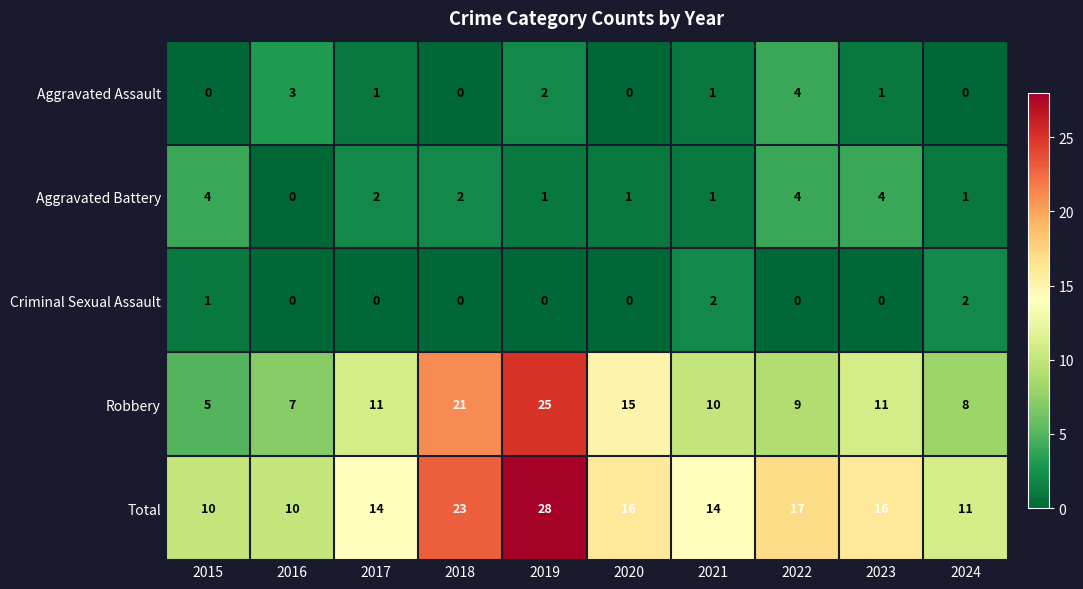

Which label corresponds to the largest value in the chart?

2019